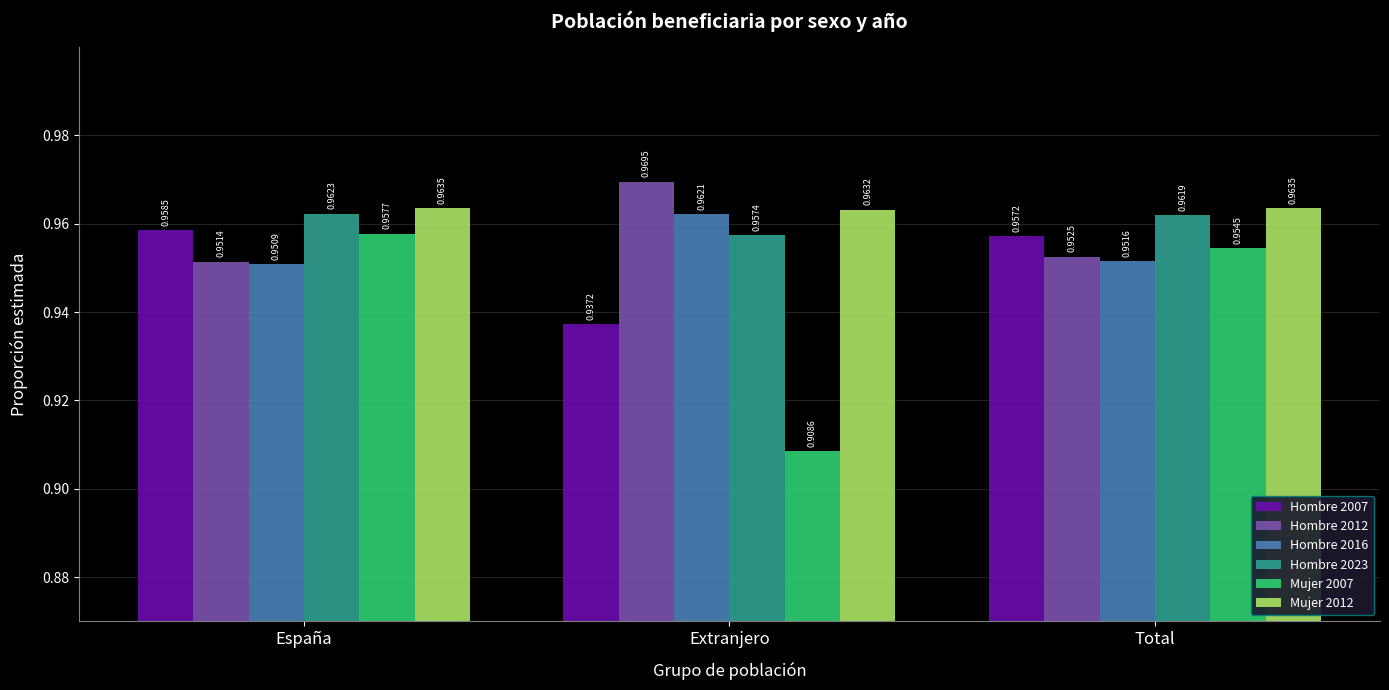

The Hombre 2016 series shows 1.4 at Extranjero. True or false?

False